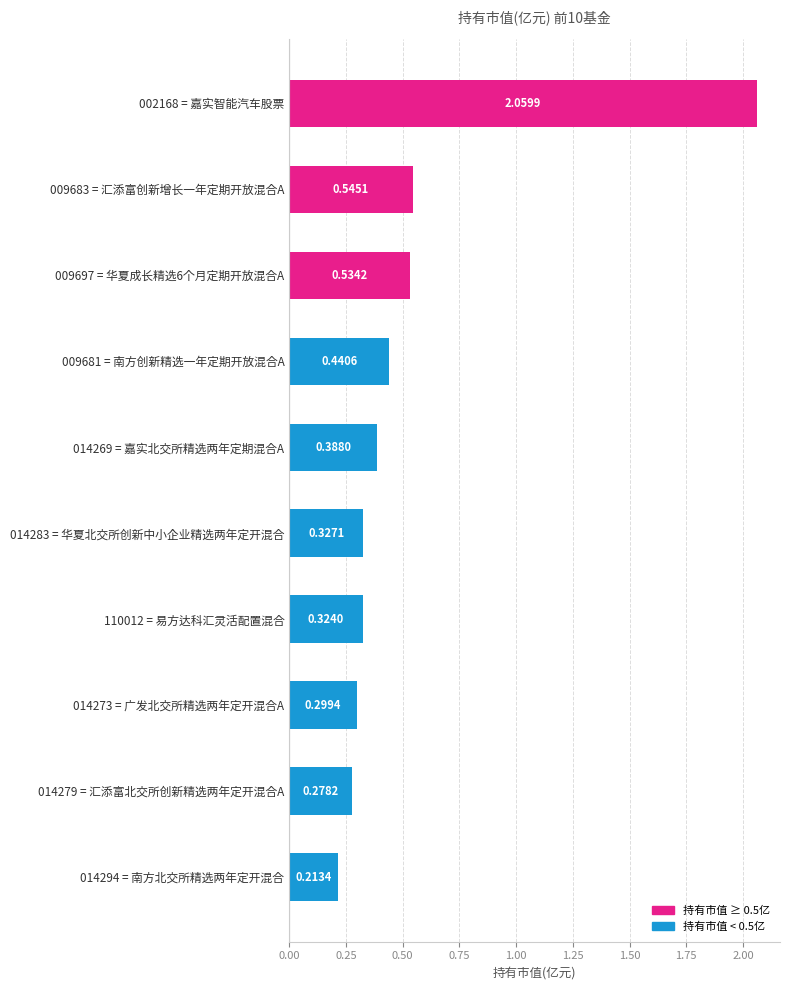

Rank the categories by value from lowest to highest.

014294 = 南方北交所精选两年定开混合, 014279 = 汇添富北交所创新精选两年定开混合A, 014273 = 广发北交所精选两年定开混合A, 110012 = 易方达科汇灵活配置混合, 014283 = 华夏北交所创新中小企业精选两年定开混合, 014269 = 嘉实北交所精选两年定期混合A, 009681 = 南方创新精选一年定期开放混合A, 009697 = 华夏成长精选6个月定期开放混合A, 009683 = 汇添富创新增长一年定期开放混合A, 002168 = 嘉实智能汽车股票